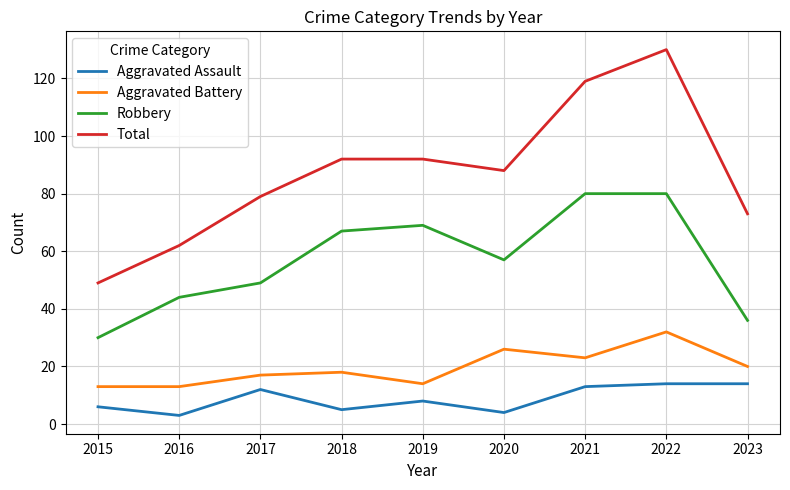

What is the sum of all Total values?

784